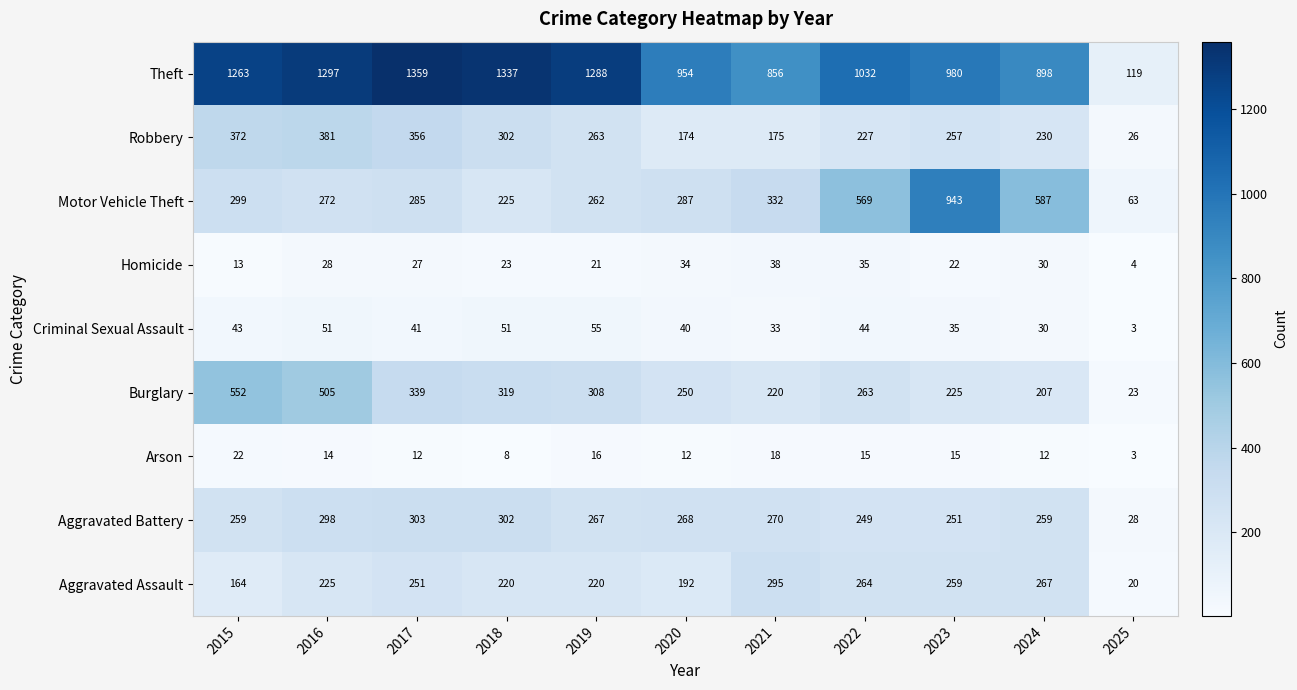

What is the greatest value displayed?

1359